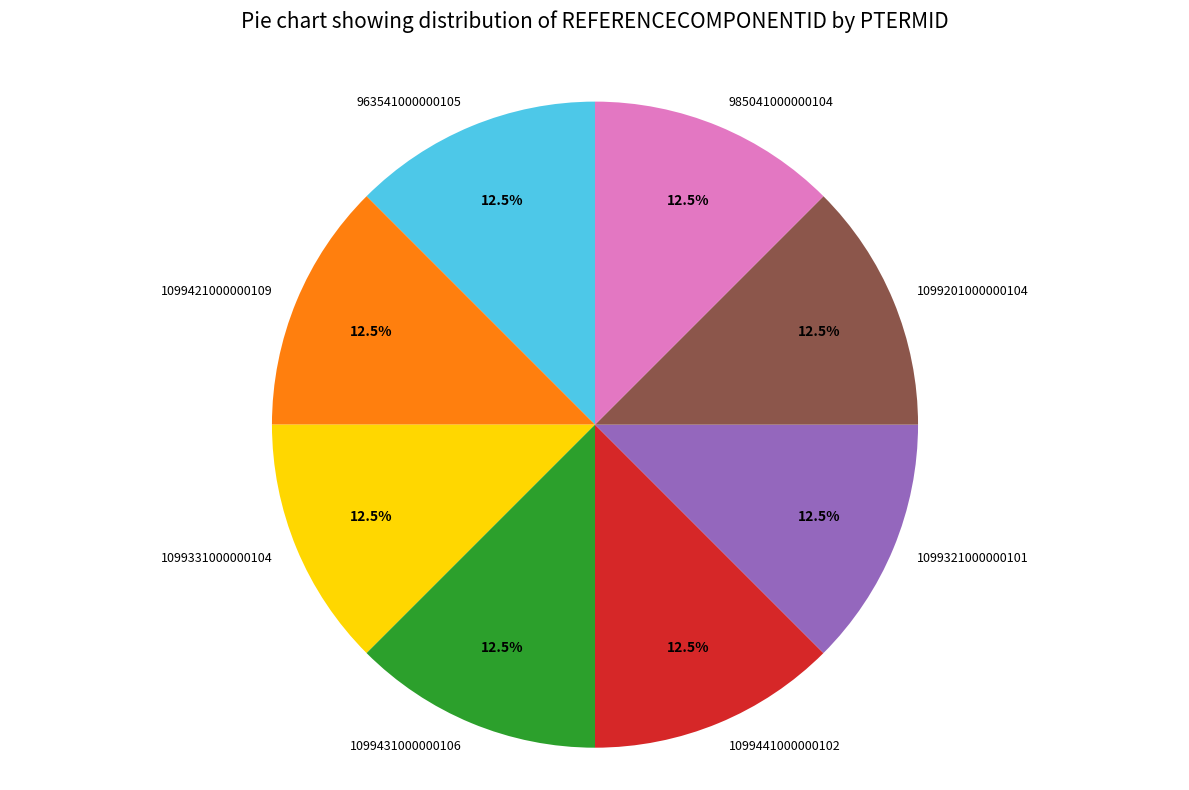

To the nearest percent, what is the combined percentage of 1099331000000104 and 1099431000000106?

25%